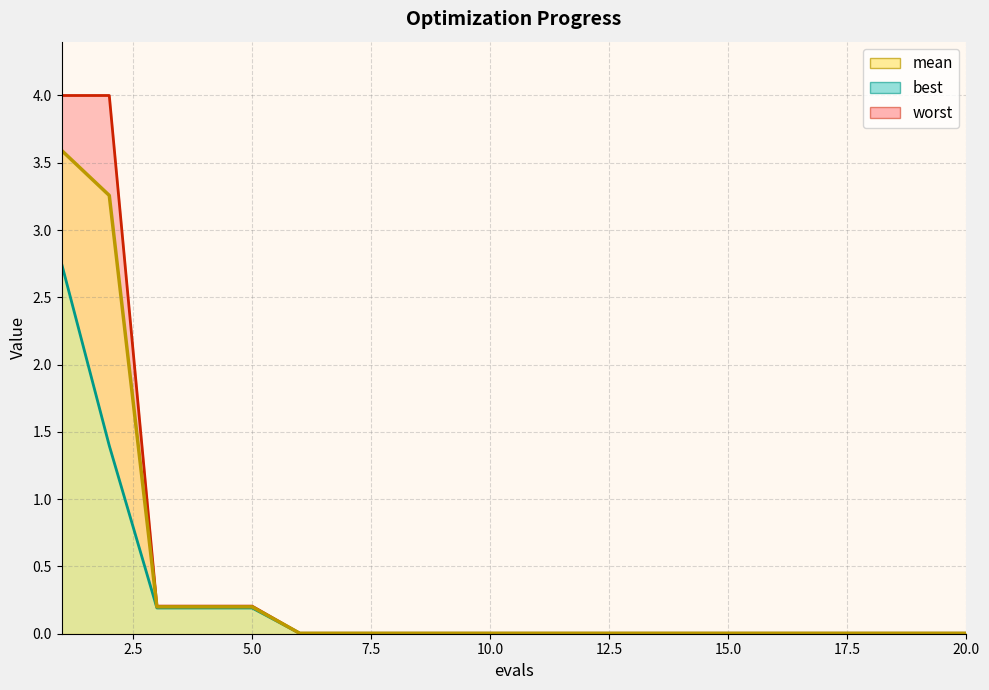

What is the sum of all best values?

4.8